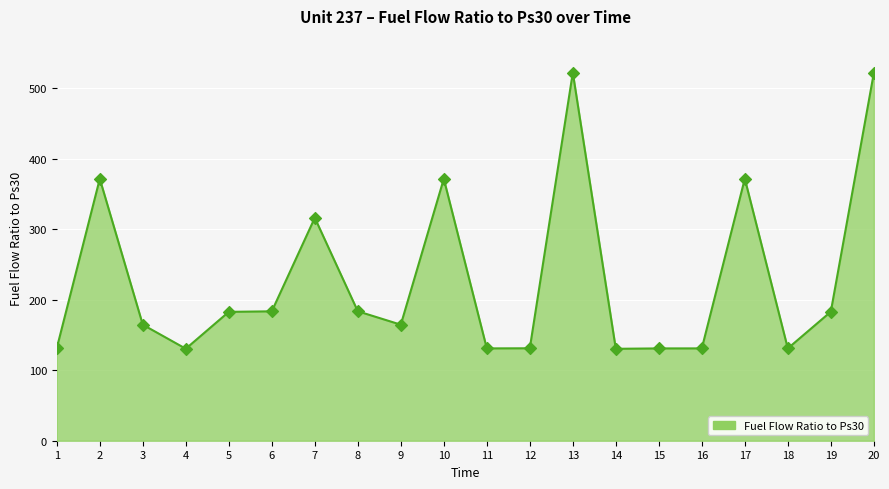

What is the ratio of the value at 3 to the value at 10?

0.4